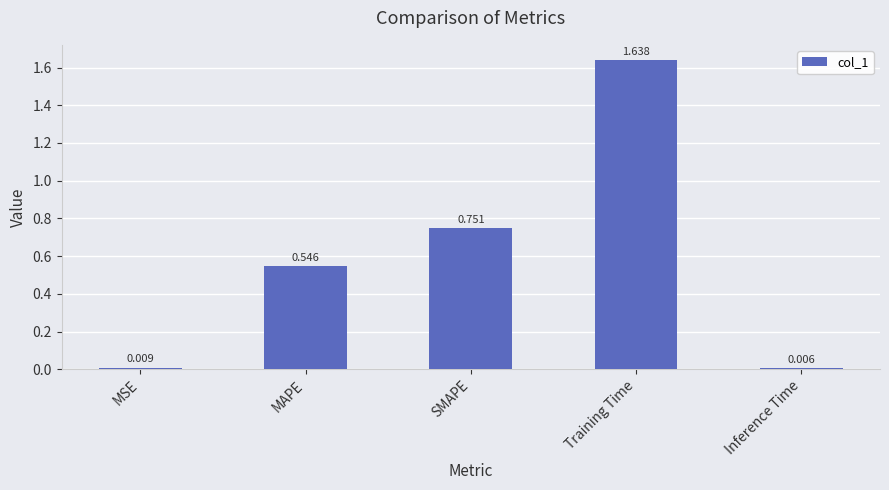

Where is the data nearest to the value 0?

Inference Time